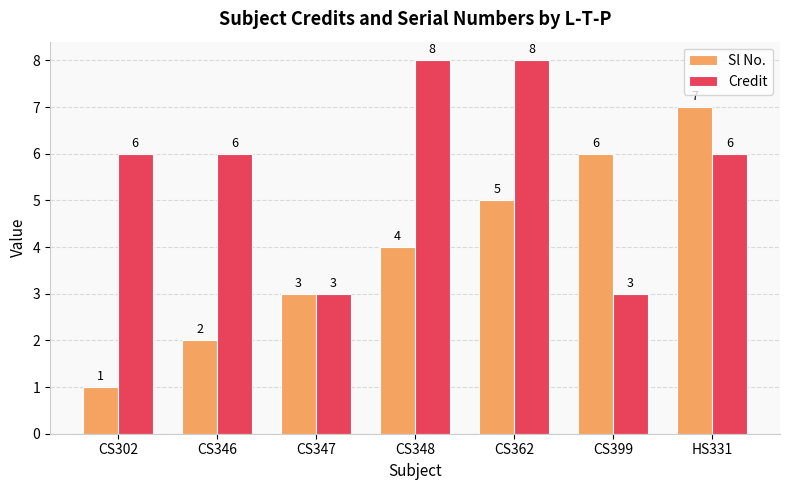

What is the maximum value for Sl No.?

7